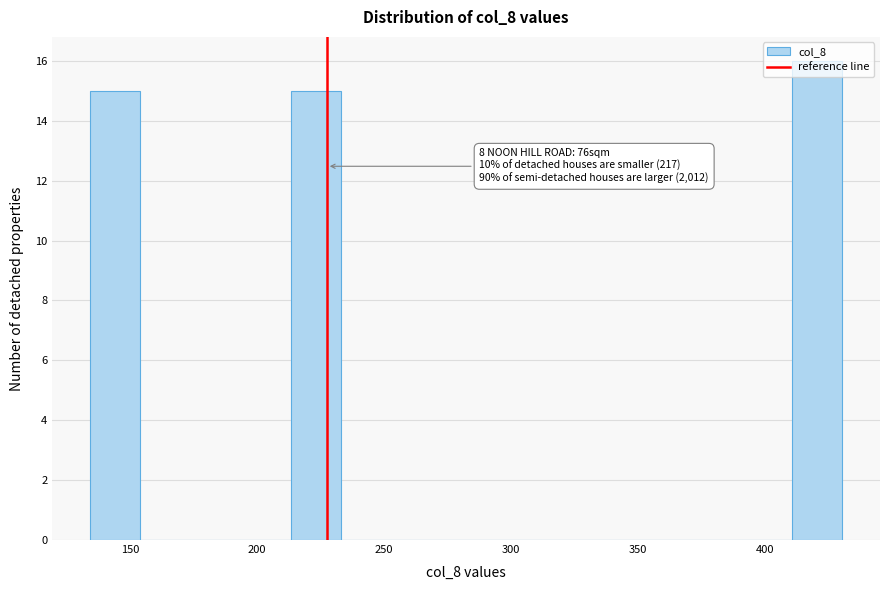

Around what value on the x-axis is the tallest bar? Give the approximate position of its centre, as read against the axis.

420